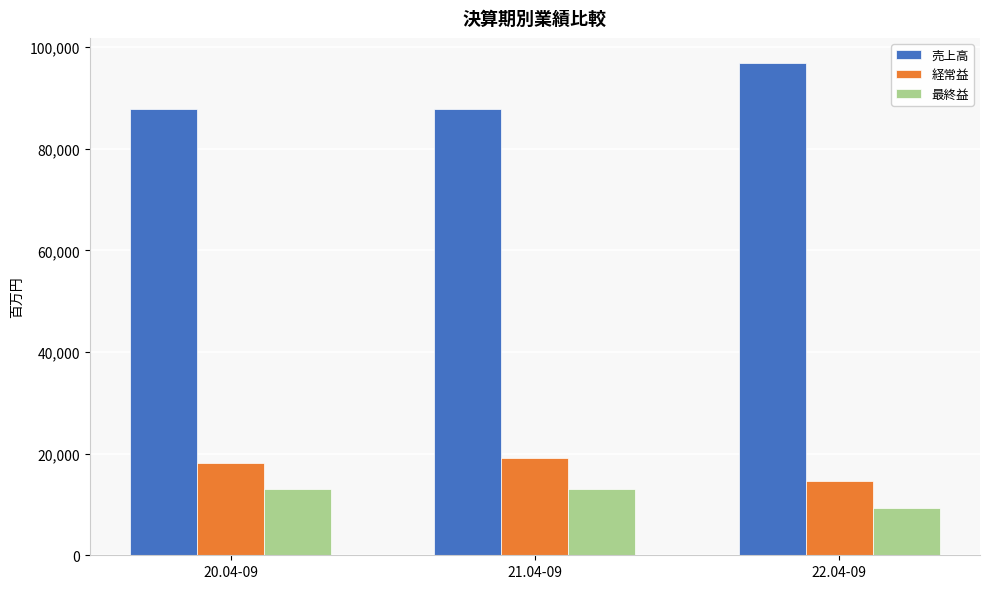

What is the minimum value for 最終益?

9306